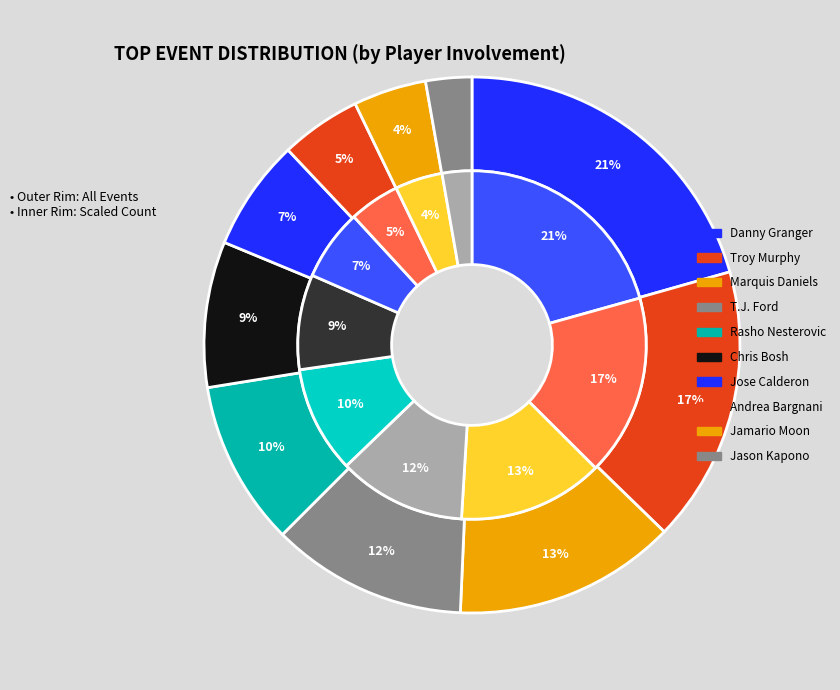

Is the sum of Jamario Moon and Jose Calderon greater than half?

No